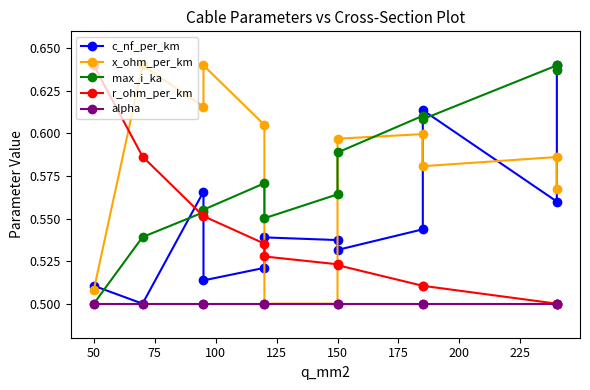

How many data points does each series have?

12